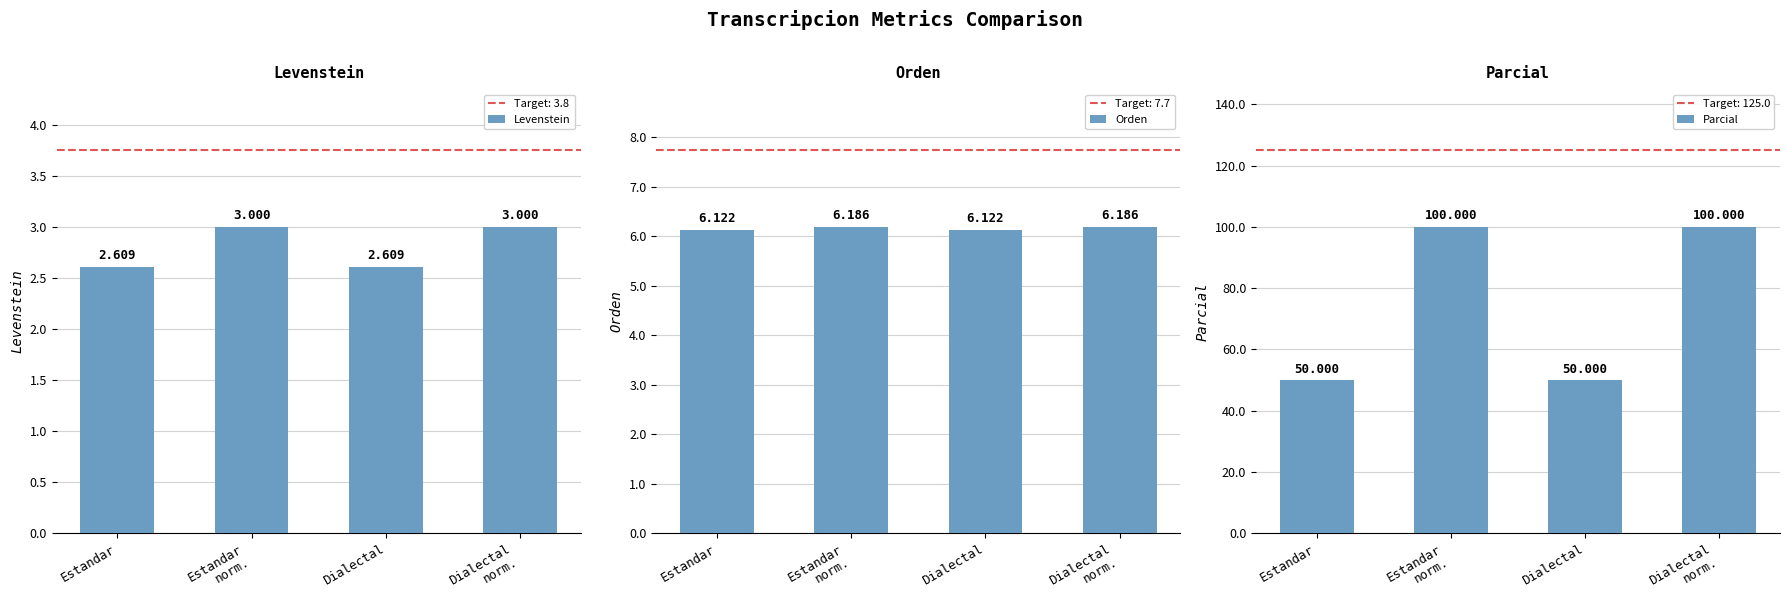

The value of Orden at Dialectal
norm. is 6.2. True or false?

True